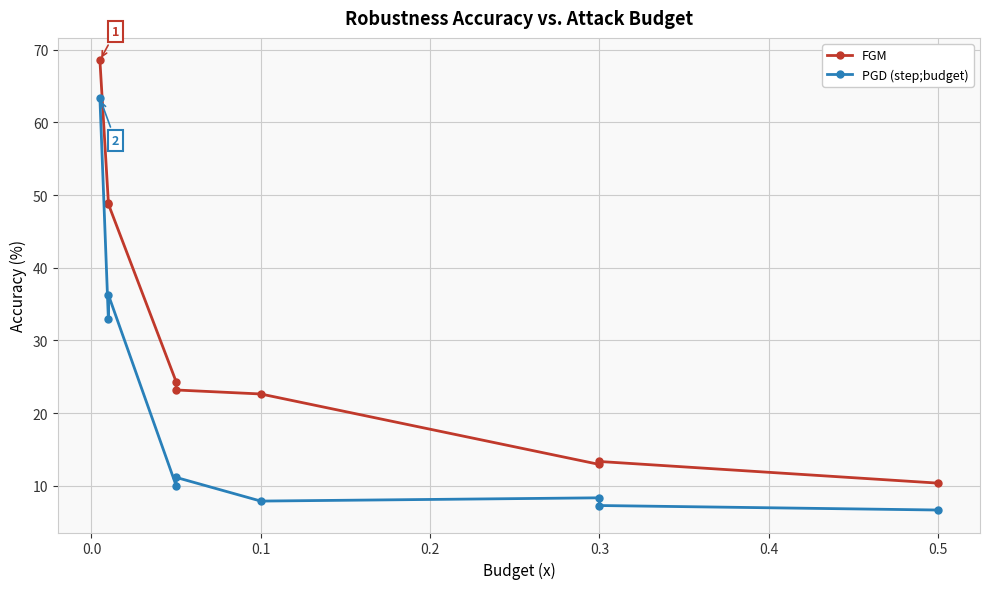

What is the maximum value shown in the chart?

68.5